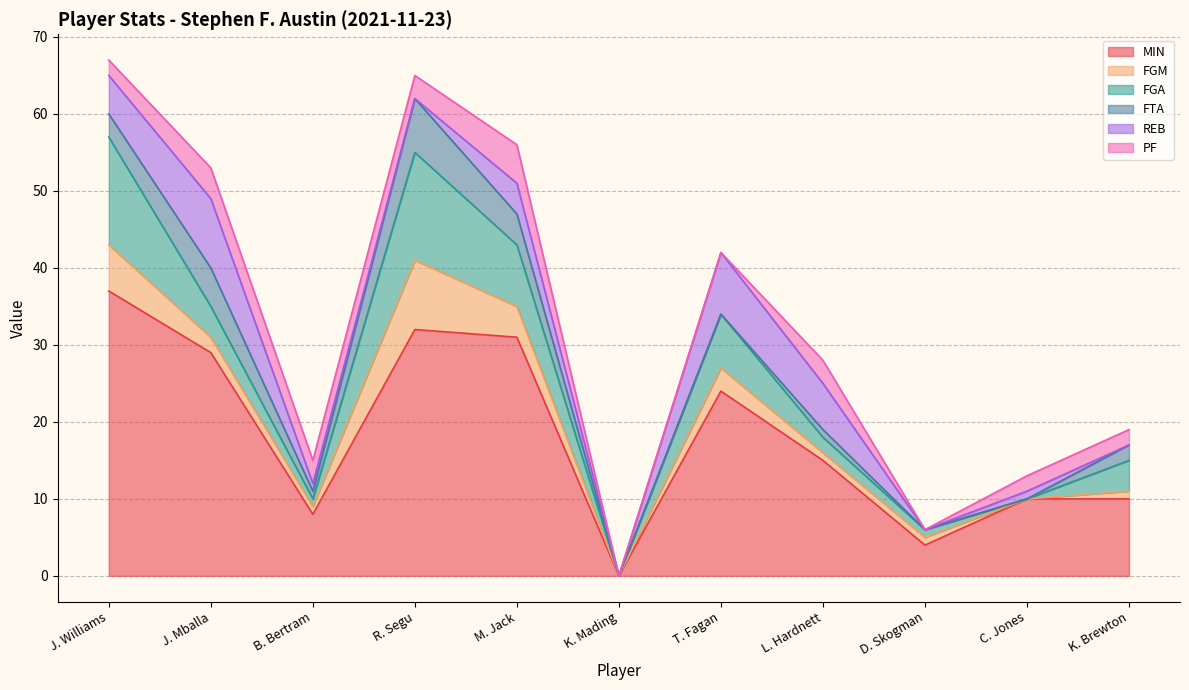

True or false: PF has more than 1 points higher than both neighbors.

True